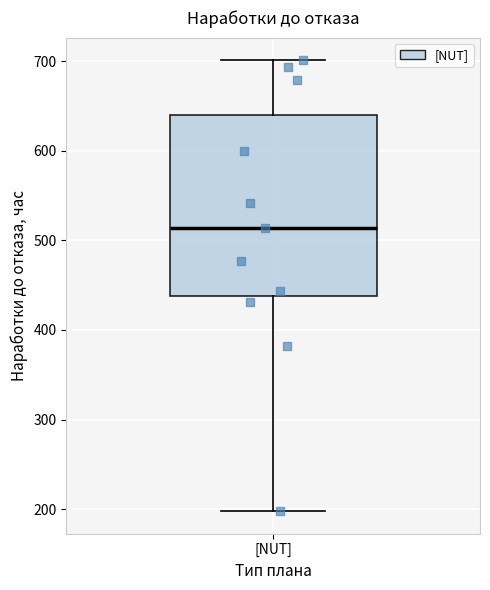

Where does the median line of the box for [NUT] sit on the y-axis? The values are not printed on the chart, so give them approximately, as read against the axis.

510